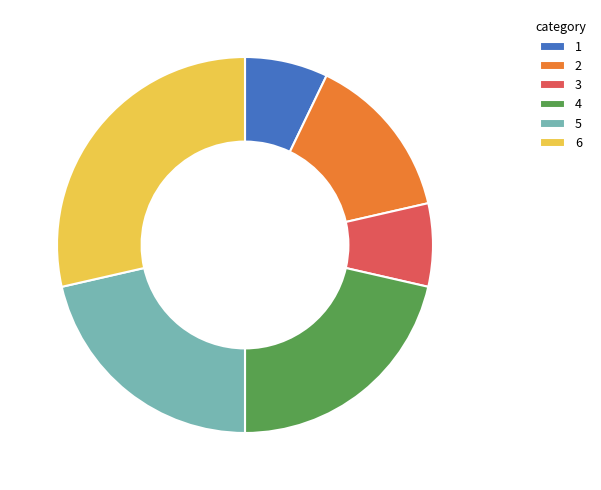

Which category has the biggest portion of the pie?

6